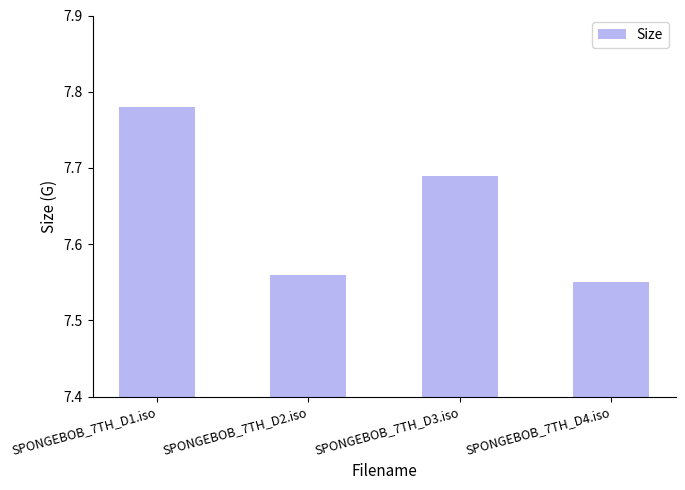

How many values are between 7 and 8?

4